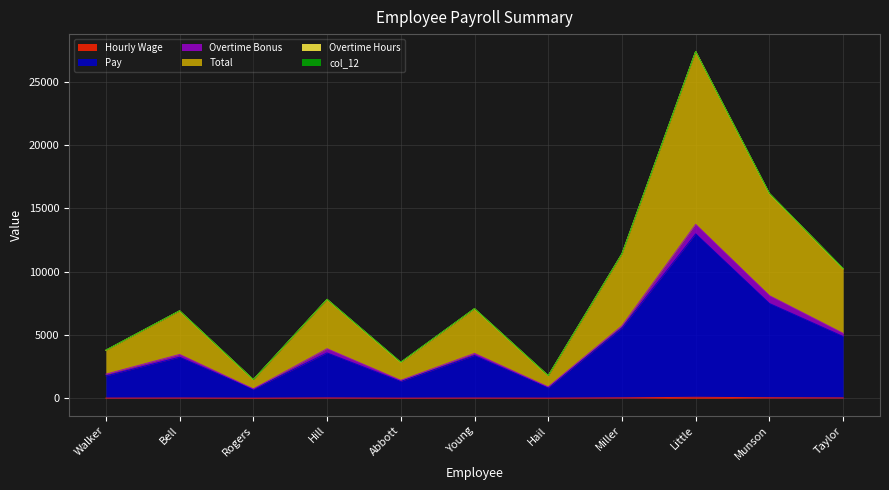

What is the difference between the Total values at Little and Bell?

20475.0